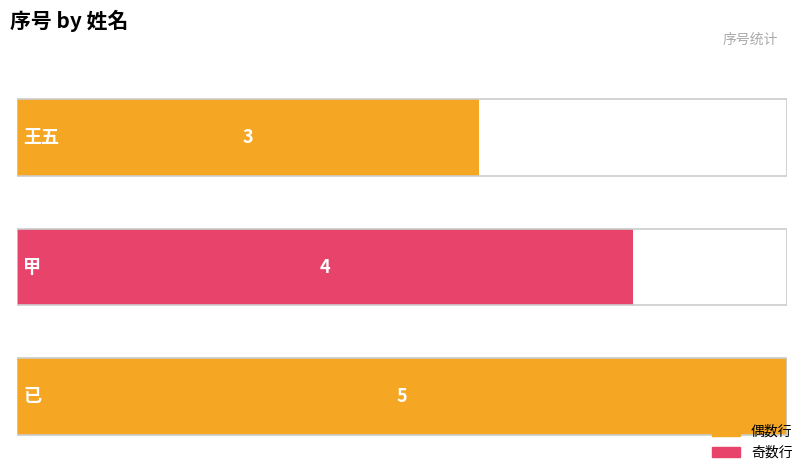

How many values are below 4?

1